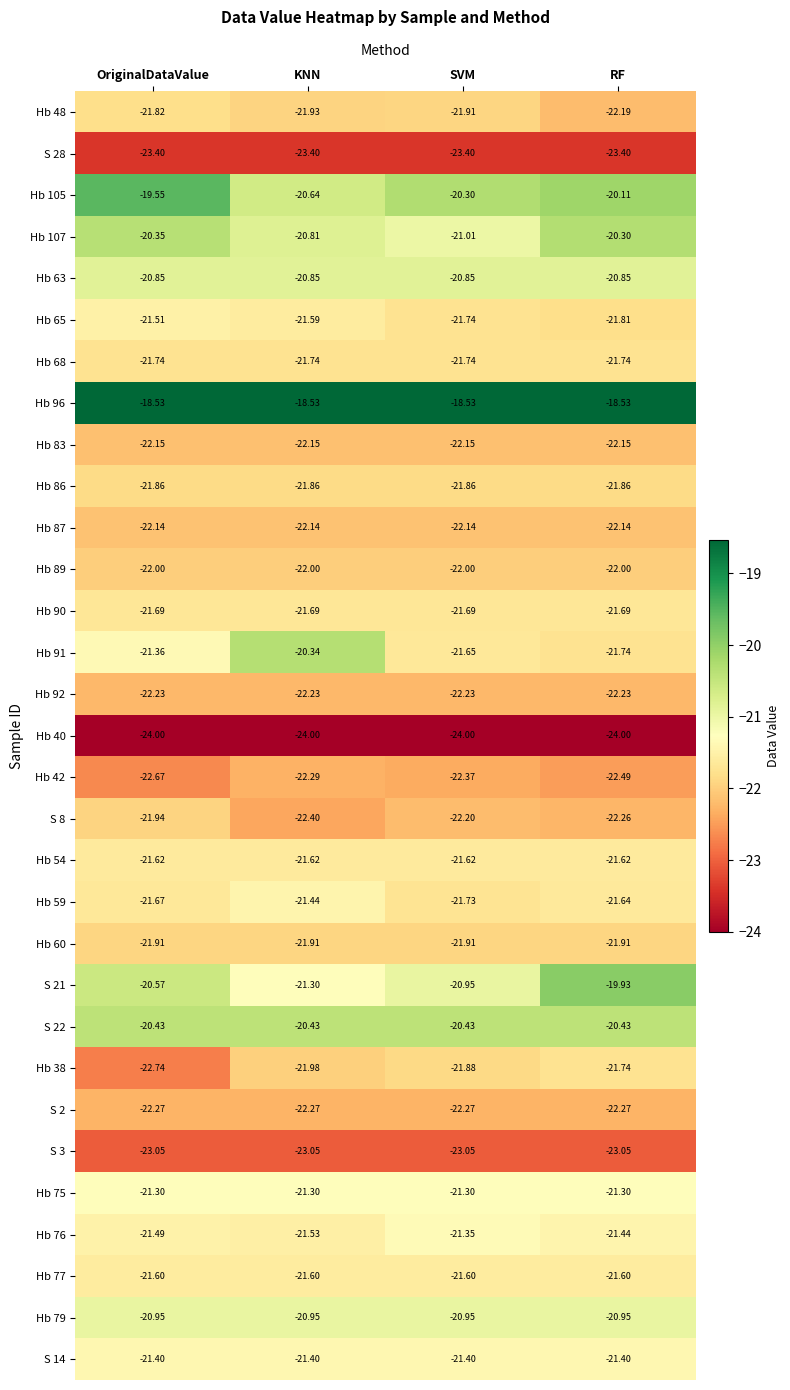

Is the value of Hb 59 at KNN greater than the value of S 3 at OriginalDataValue?

Yes